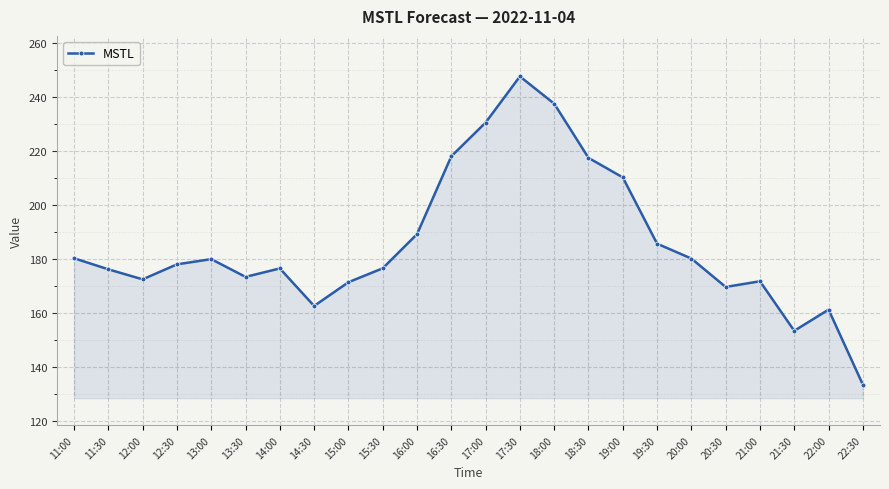

What is the sum of the values at 12:00 and 16:00?

361.8